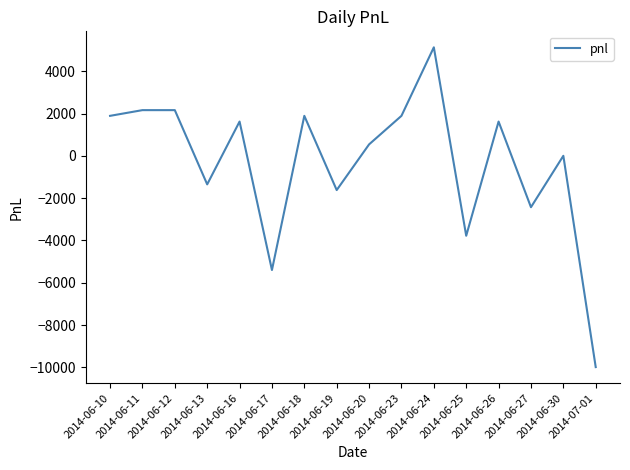

What is the difference between the values at 2014-06-13 and 2014-06-10?

3240